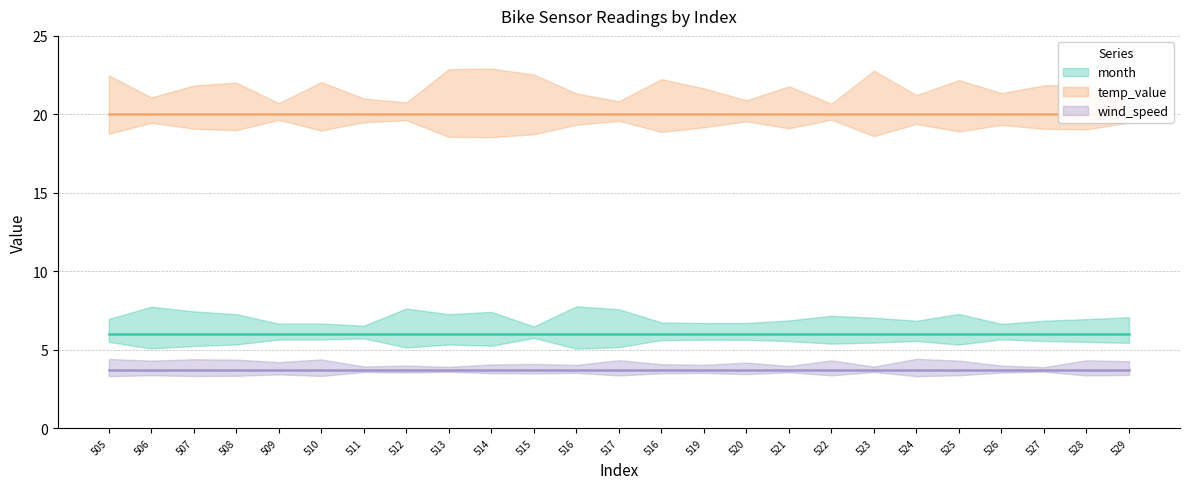

What is the label of the 19th point from the right?

511